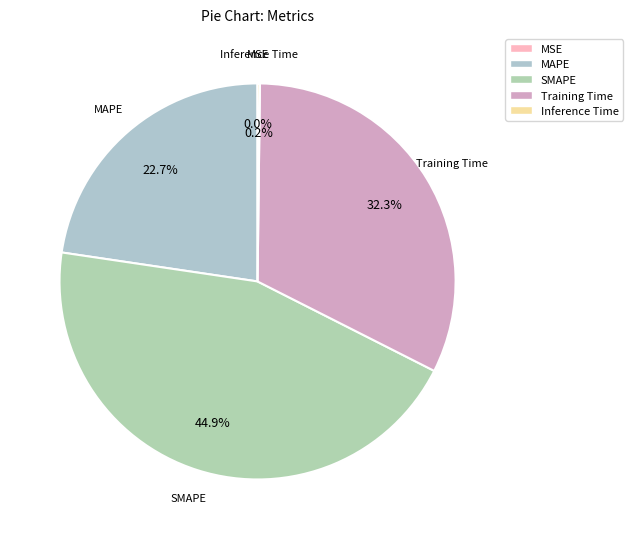

How much of the chart is everything except MAPE?

77.3%